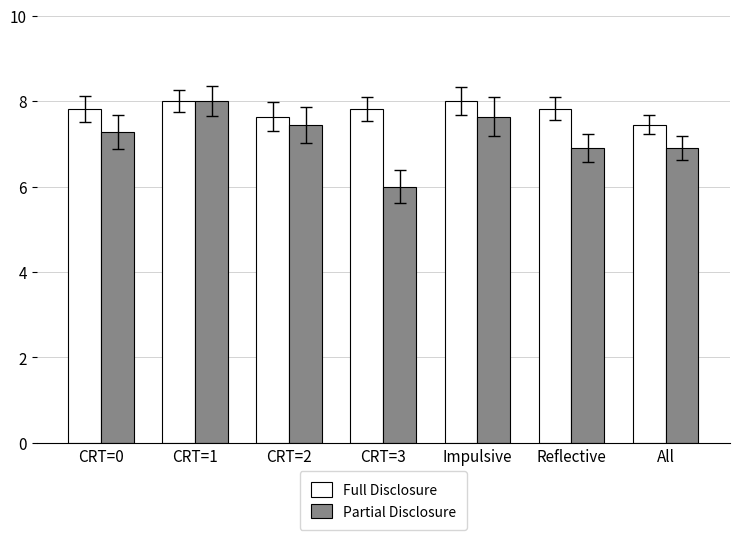

Rank the series by their average value, from lowest to highest.

Partial Disclosure, Full Disclosure